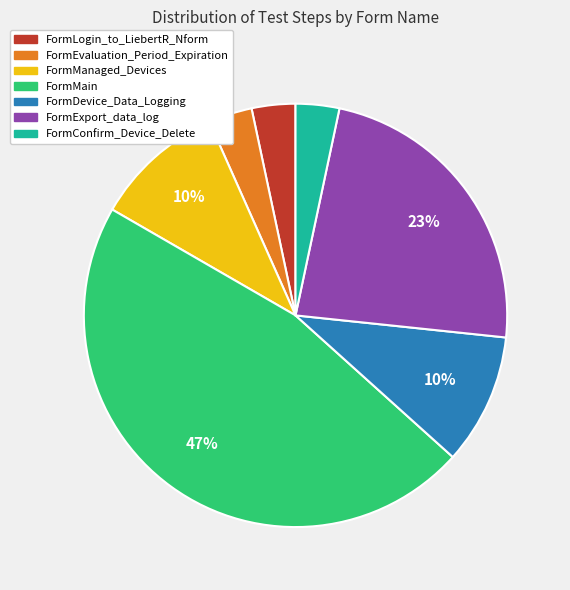

Which category has the biggest portion of the pie?

FormMain